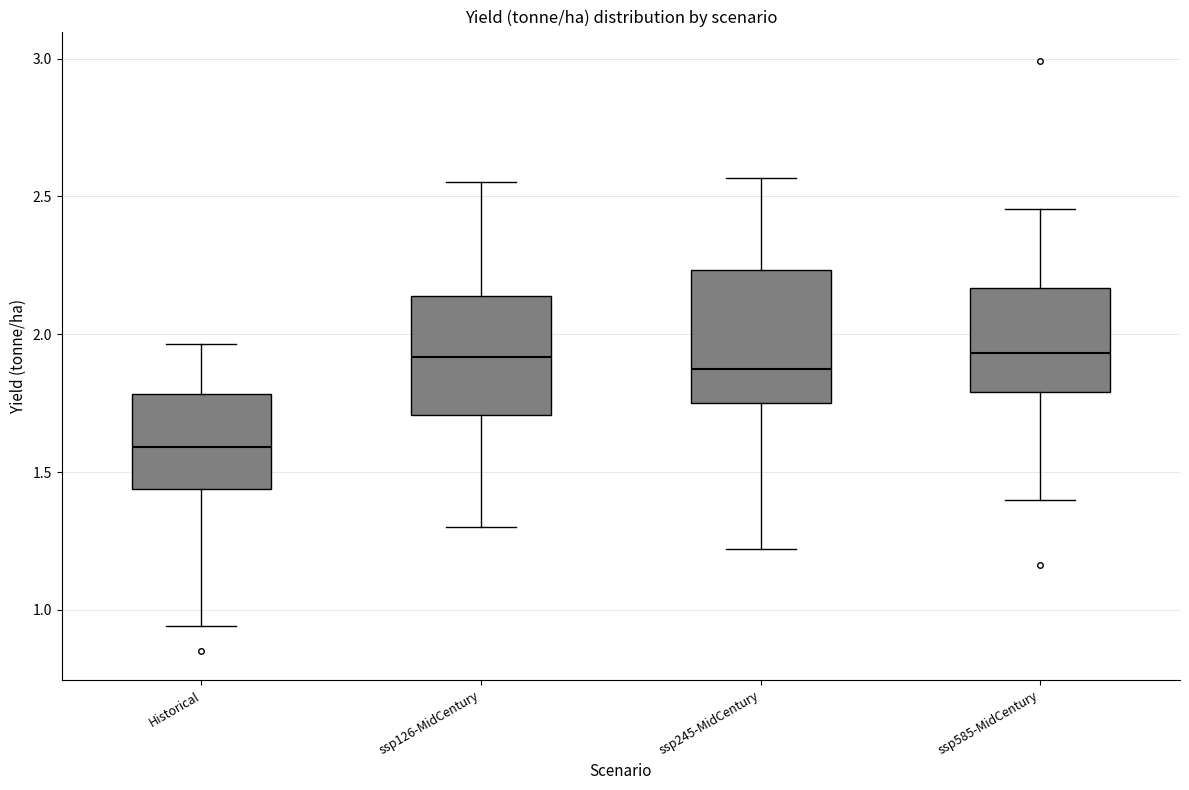

Reading left to right, read every box against the y-axis: the position of its median line, the range the box covers, and the ends of its whiskers. The values are not printed on the chart, so give them approximately, as read against the axis.

Historical: median 1.60, box 1.45 to 1.80, whiskers 0.95 to 1.95
ssp126-MidCentury: median 1.90, box 1.70 to 2.15, whiskers 1.30 to 2.55
ssp245-MidCentury: median 1.85, box 1.75 to 2.25, whiskers 1.20 to 2.55
ssp585-MidCentury: median 1.95, box 1.80 to 2.15, whiskers 1.40 to 2.45